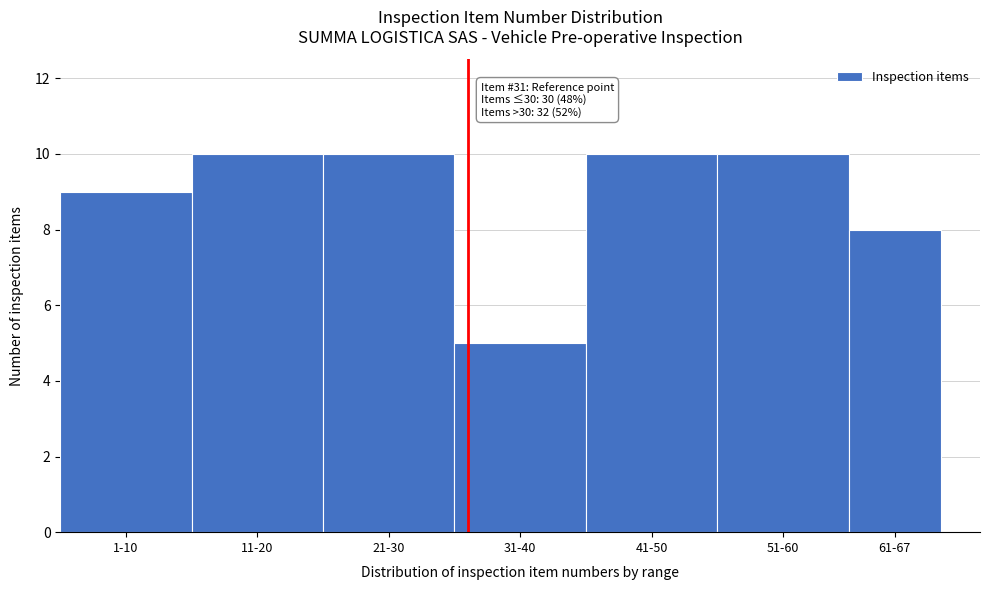

Reading left to right, list all the values displayed in this chart.

9	10	10	5	10	10	8